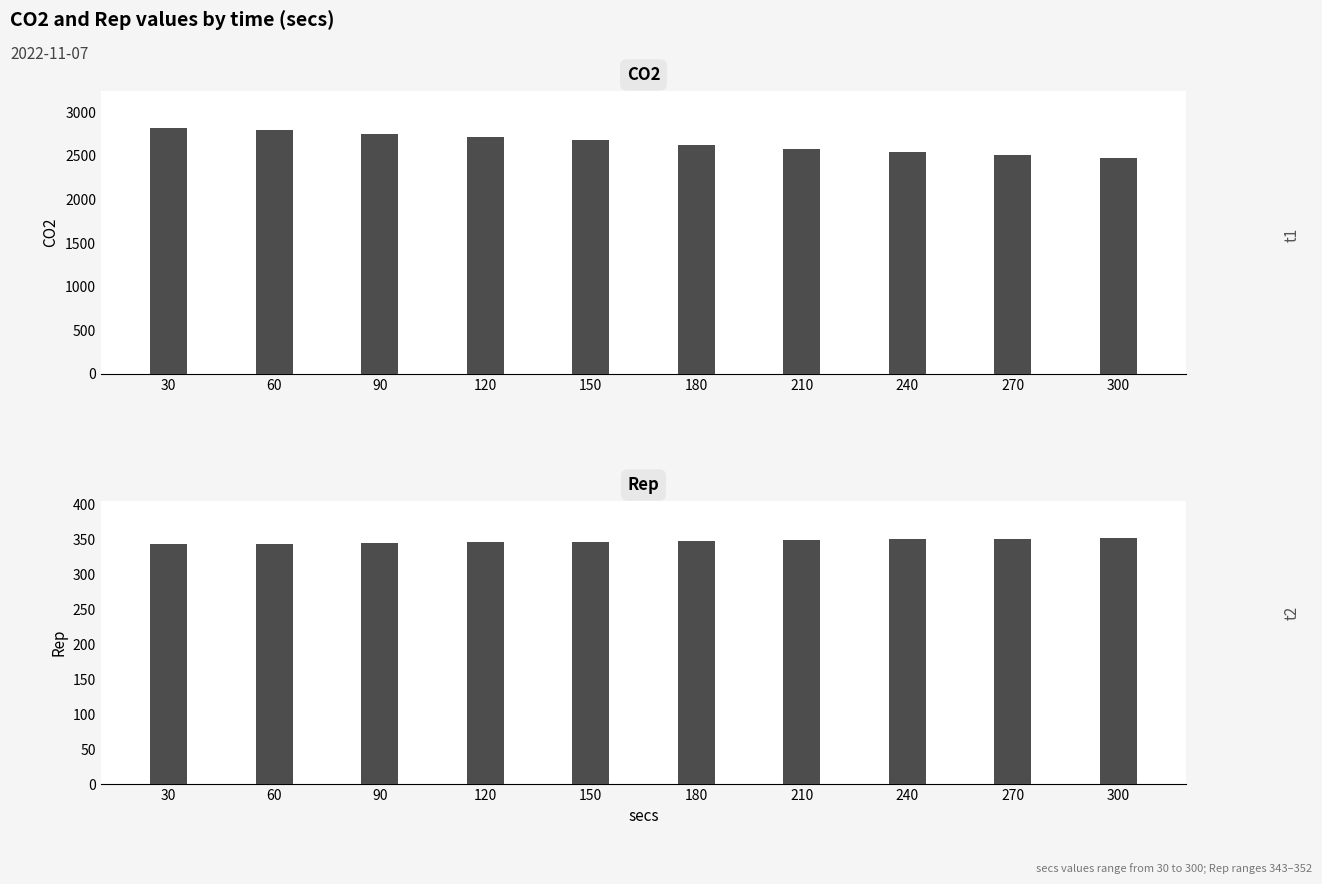

How many series are shown in this chart?

2